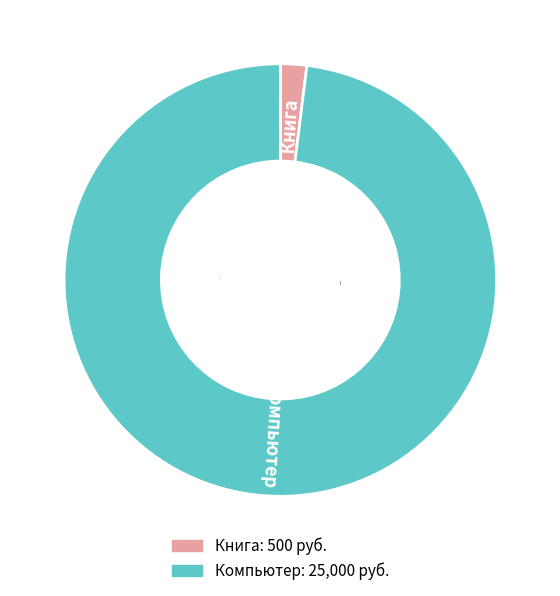

Combined, do Компьютер and Книга account for over 50%?

Yes